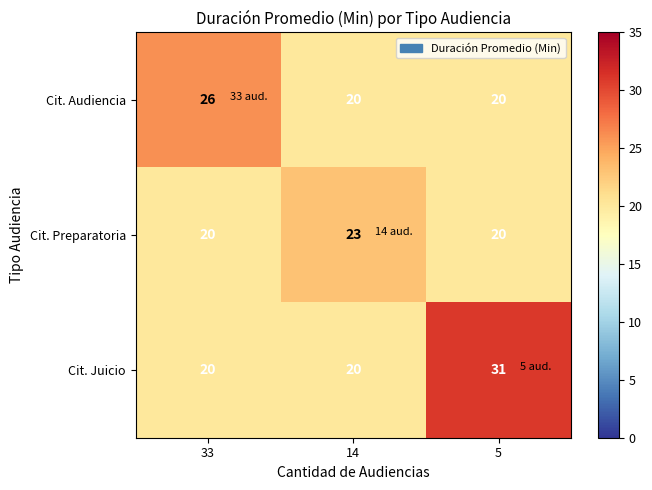

Rank the series by their maximum value, from highest to lowest.

Cit. Juicio, Cit. Audiencia, Cit. Preparatoria